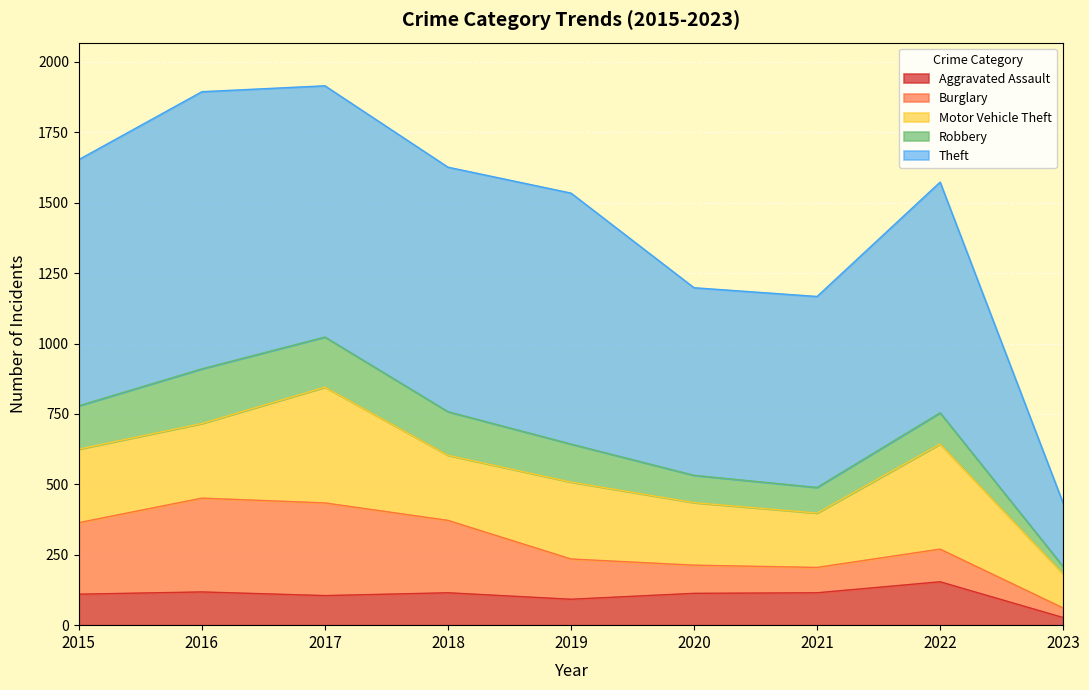

At which label does Aggravated Assault first exceed 113?

2016